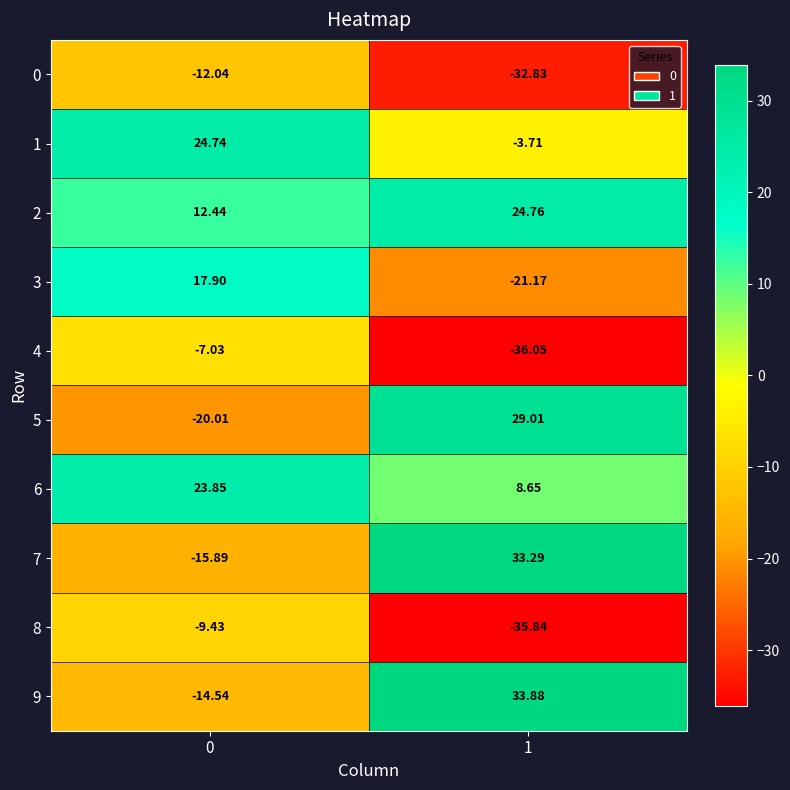

Is the value of 9 at 0 greater than the value of 0 at 0?

No